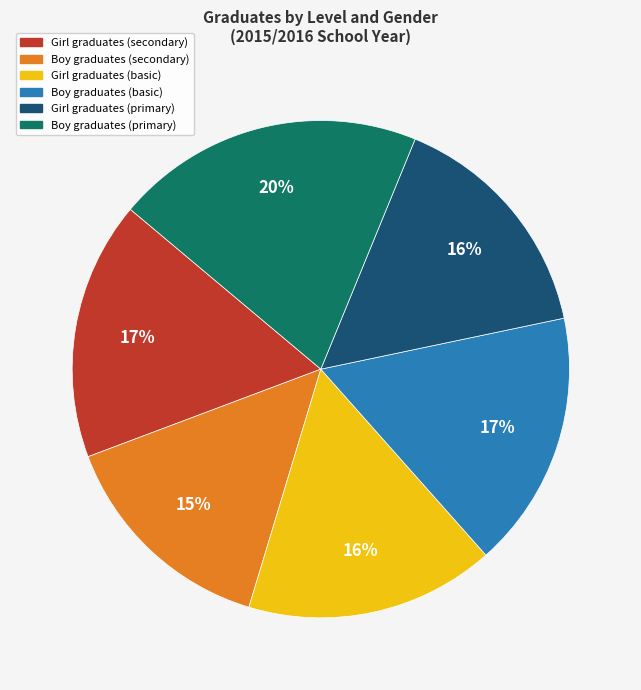

Combined, do Girl graduates (primary) and Boy graduates (primary) account for over 50%?

No